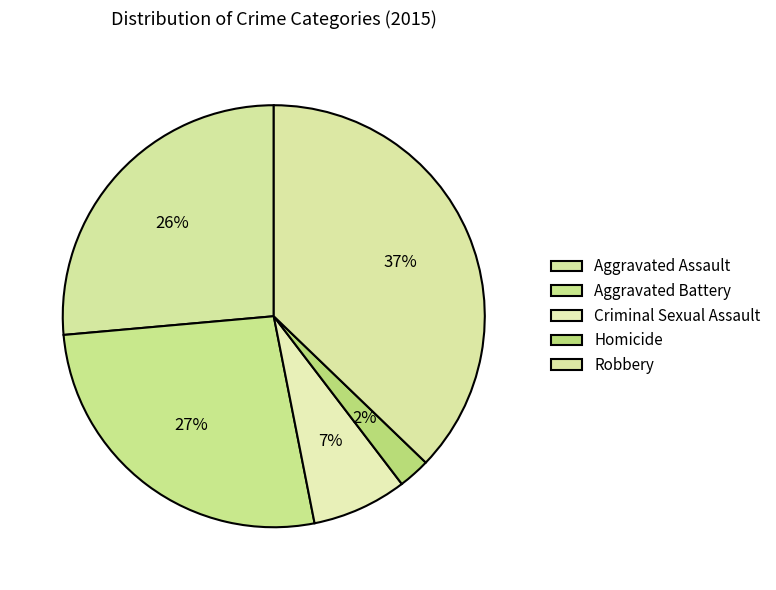

The Criminal Sexual Assault slice represents 7% of the pie. True or false?

True